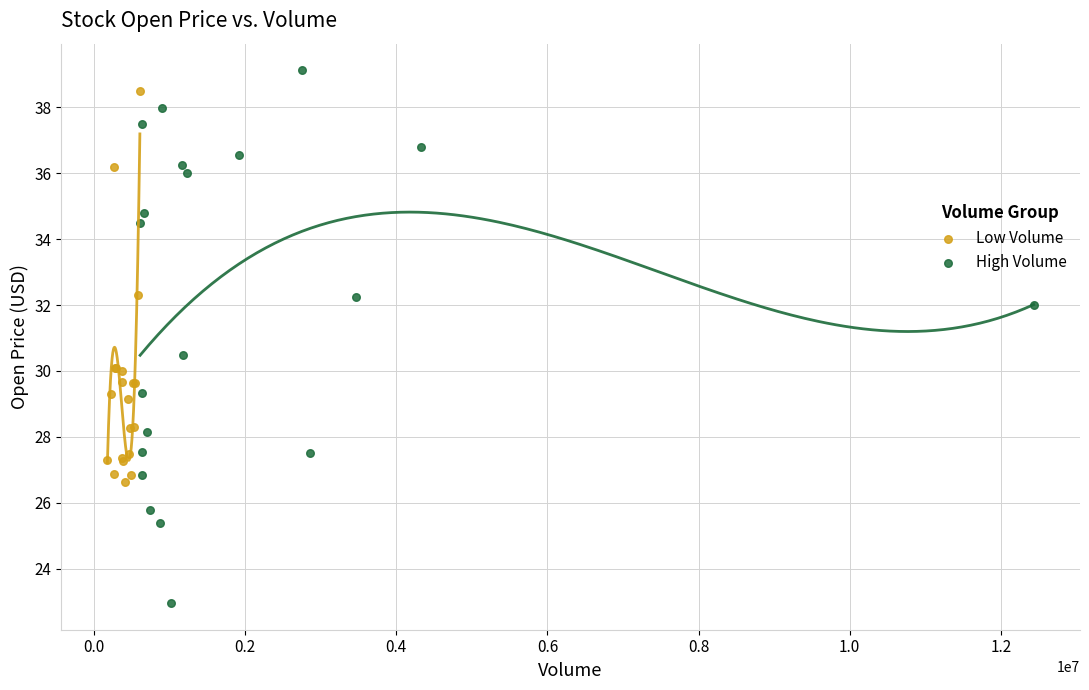

Which series contains the lowest Y value?

High Volume